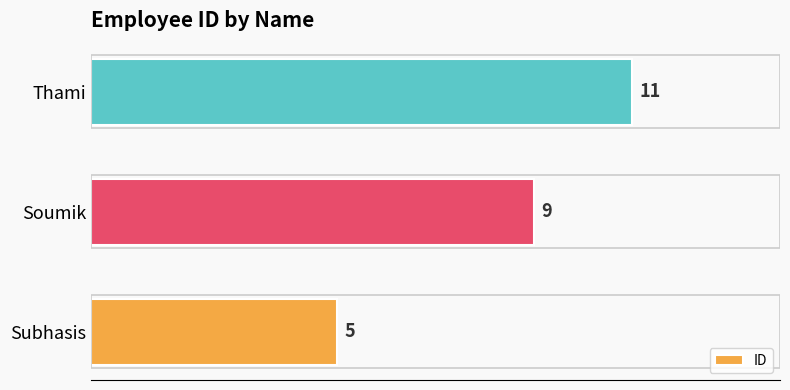

Rank the categories by value from highest to lowest.

Thami, Soumik, Subhasis